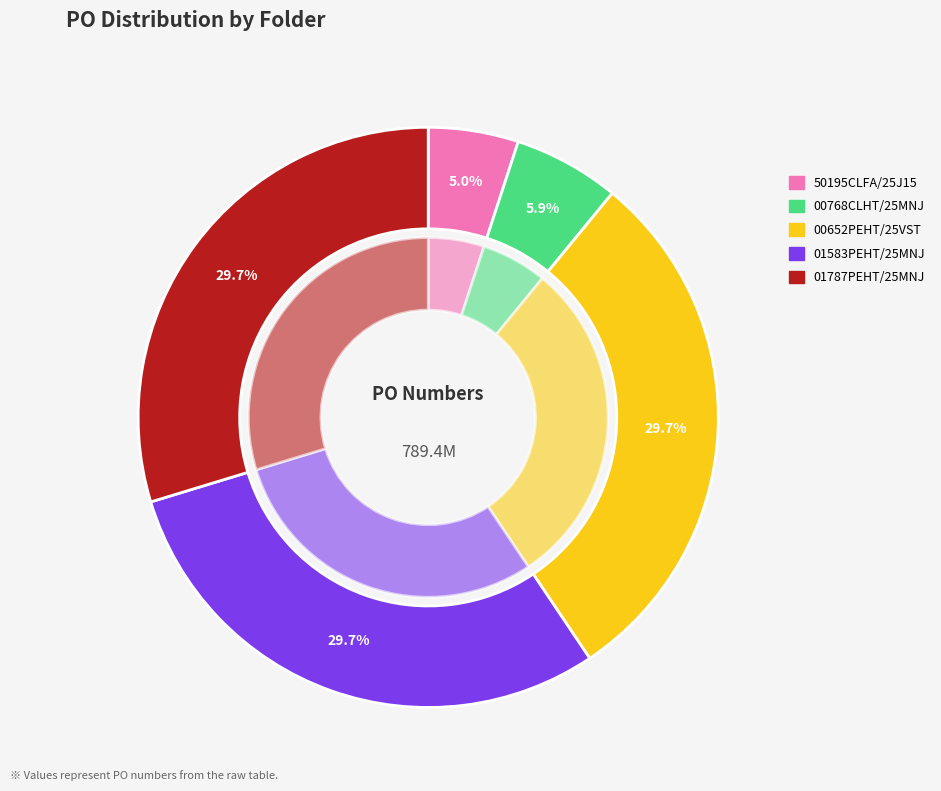

To the nearest percent, what is the average slice percentage?

20%